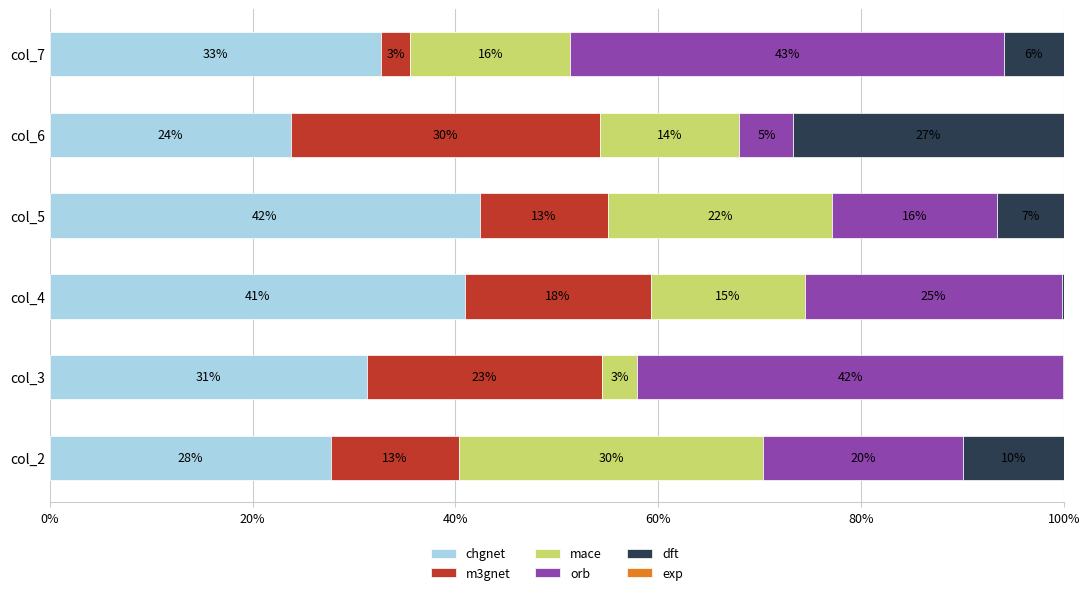

What is the value of the chgnet bar at the 1st from the left?

27.7